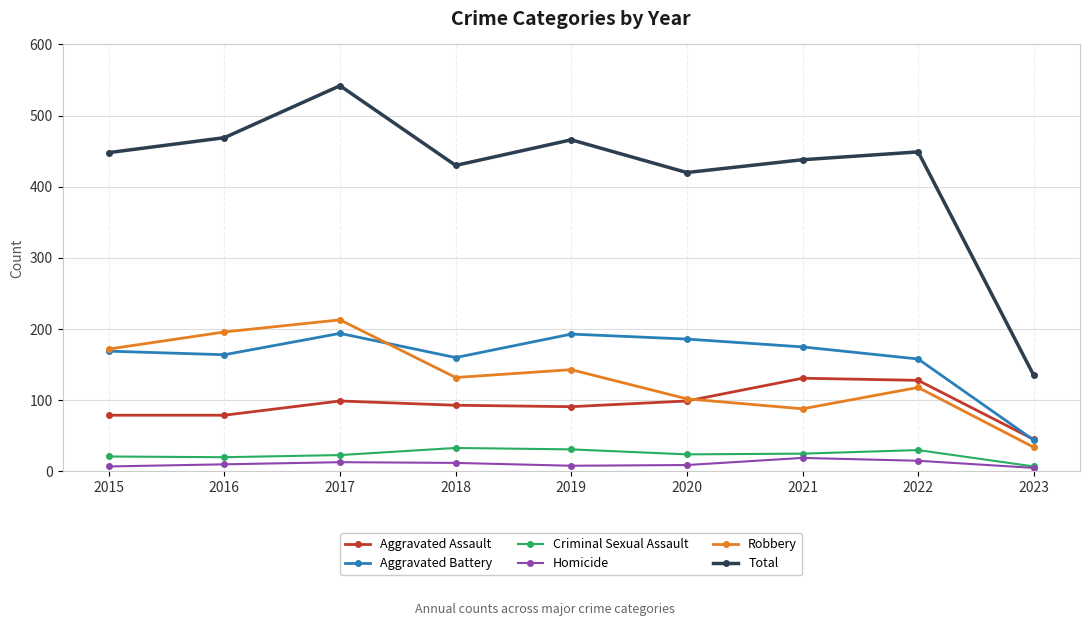

The Total series shows 218 at 2020. True or false?

False